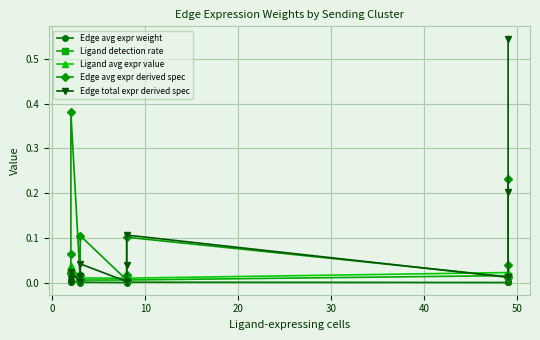

Which series has the largest total across all categories?

Edge avg expr derived spec